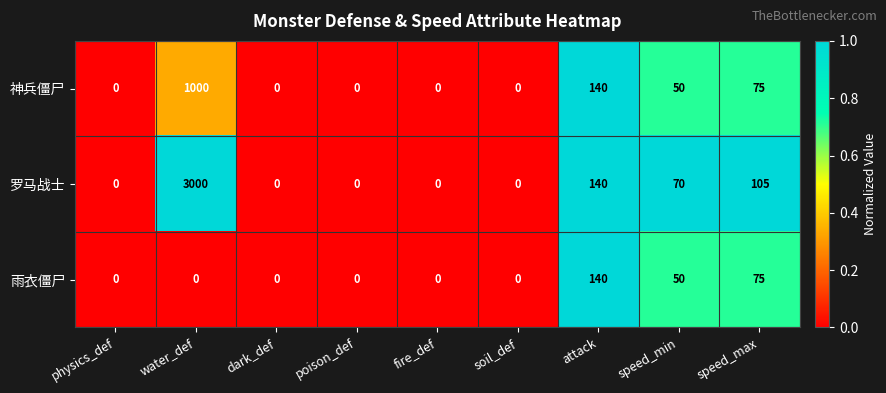

Reading left to right, what are all the values shown in this chart?

神兵僵尸: physics_def=0	water_def=1000	dark_def=0	poison_def=0	fire_def=0	soil_def=0	attack=140	speed_min=50	speed_max=75
罗马战士: physics_def=0	water_def=3000	dark_def=0	poison_def=0	fire_def=0	soil_def=0	attack=140	speed_min=70	speed_max=105
雨衣僵尸: physics_def=0	water_def=0	dark_def=0	poison_def=0	fire_def=0	soil_def=0	attack=140	speed_min=50	speed_max=75